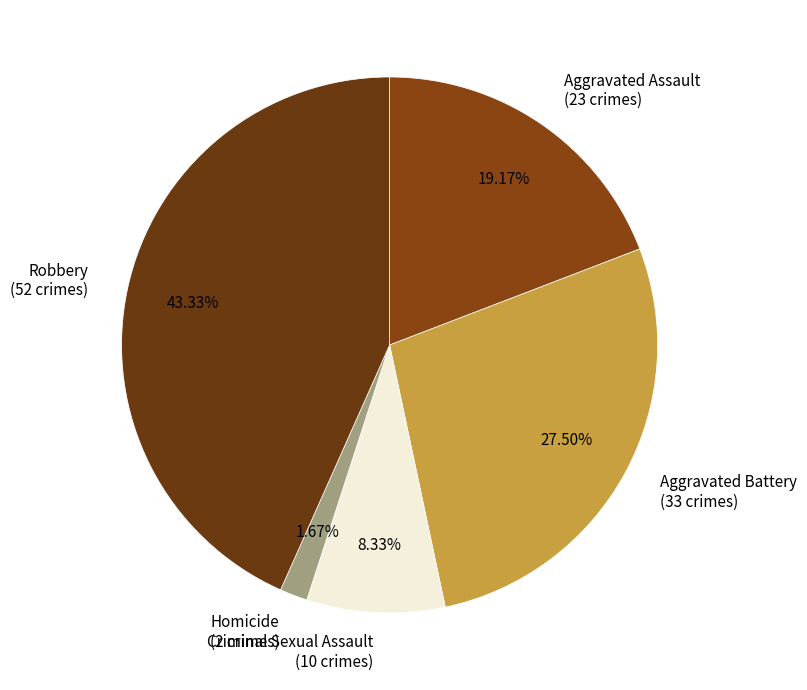

To the nearest percent, what is the average slice percentage?

20%